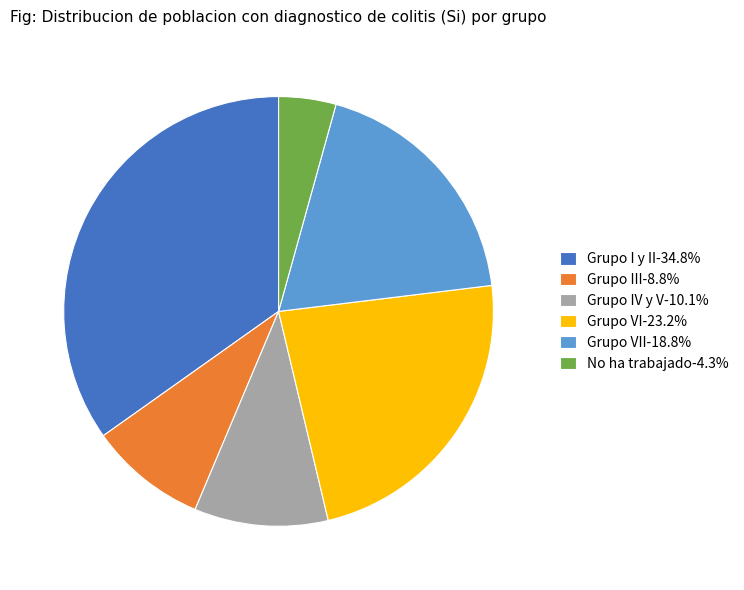

How many segments does this pie chart have?

6